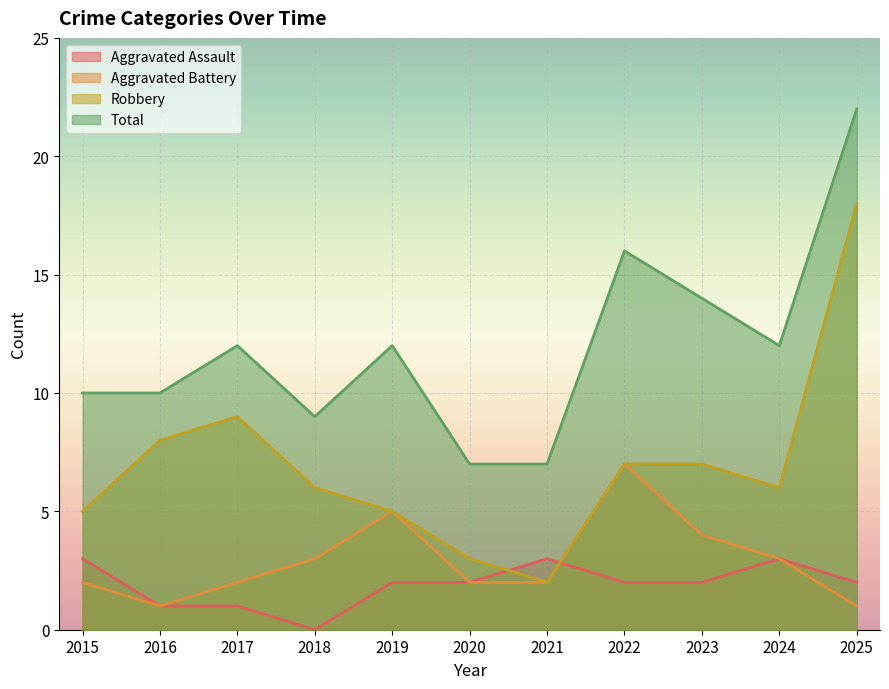

Between 2016 and 2022, which series saw the biggest shift?

Aggravated Battery